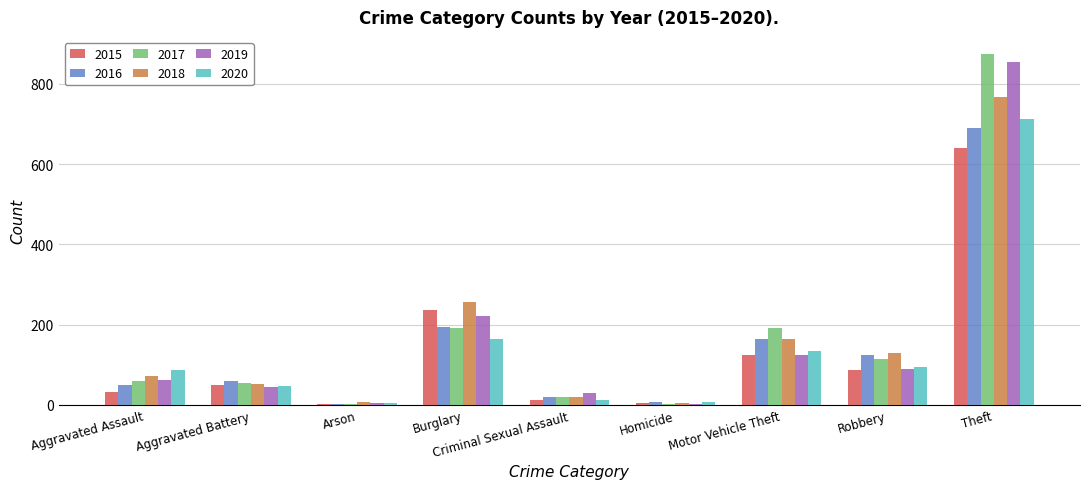

True or false: 2015 has a value of 87 at Robbery.

True